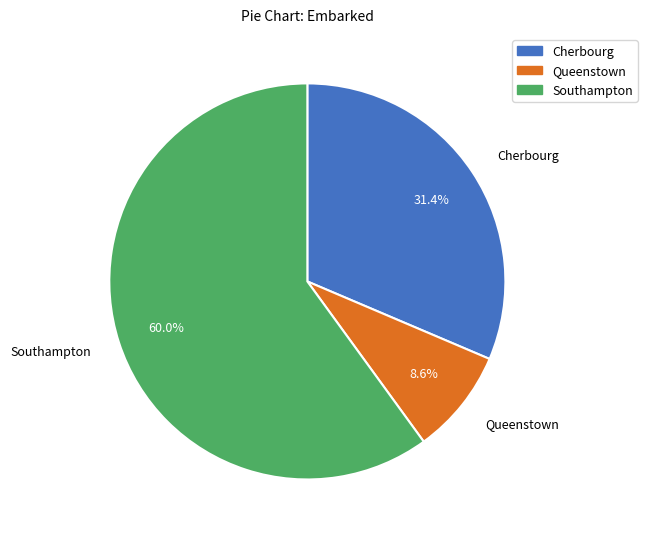

What is the ratio of the value at Cherbourg to the value at Southampton?

0.5